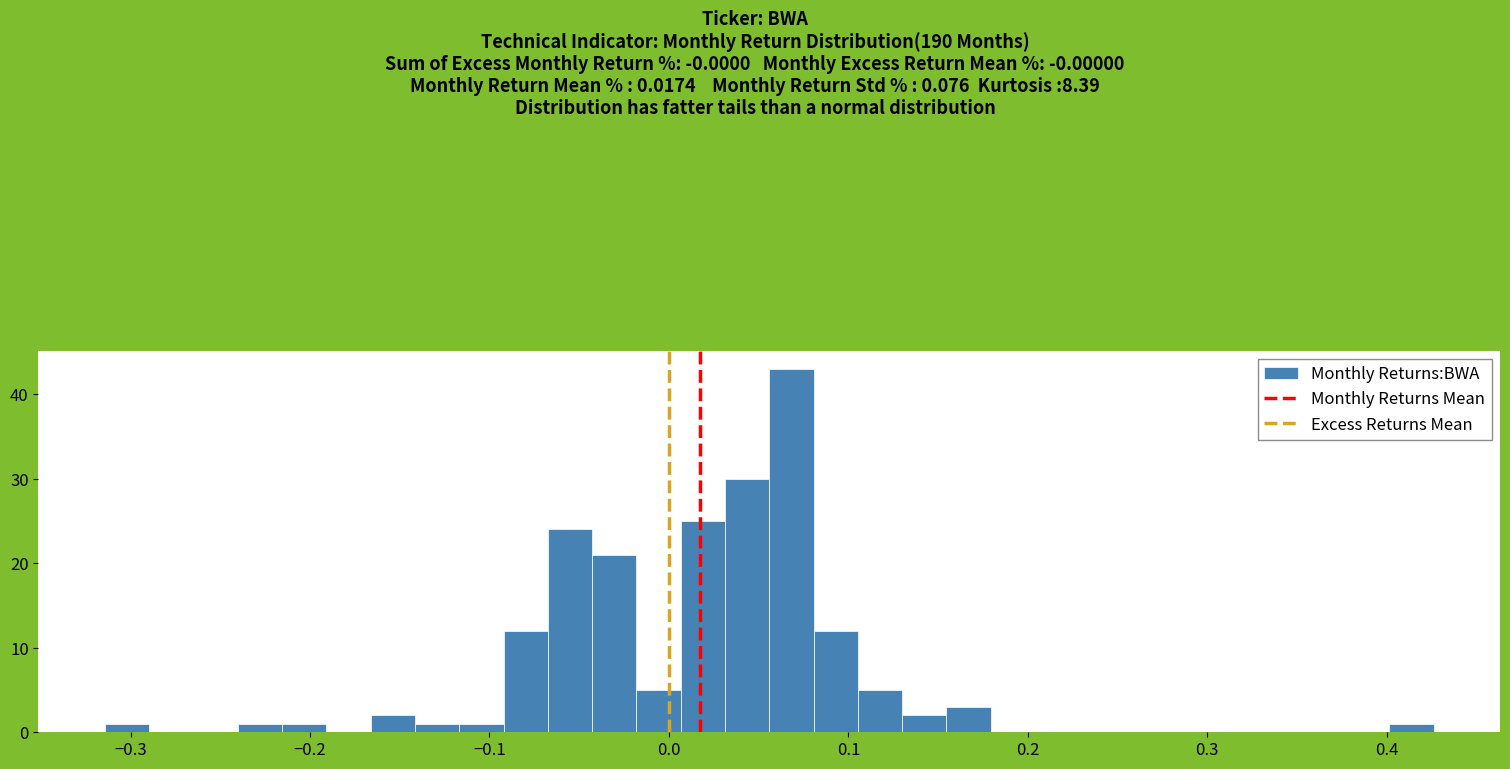

Around what value on the x-axis is the tallest bar? Give the approximate position of its centre, as read against the axis.

0.07